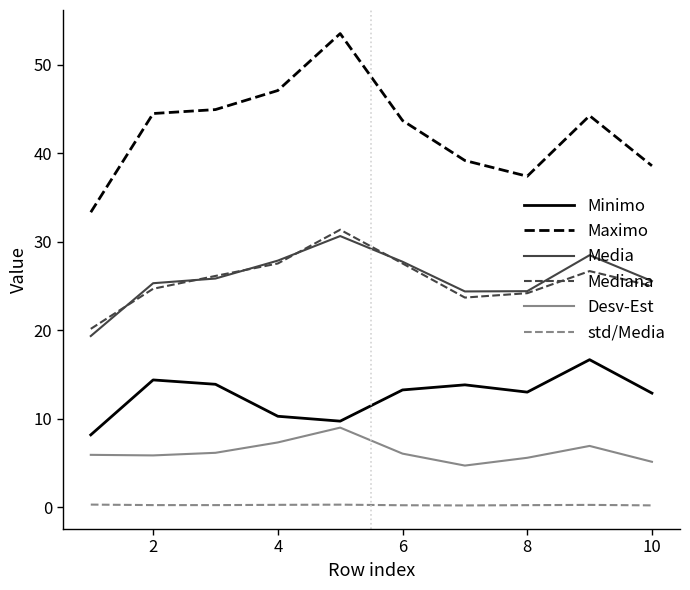

Which series has the largest total across all categories?

Maximo